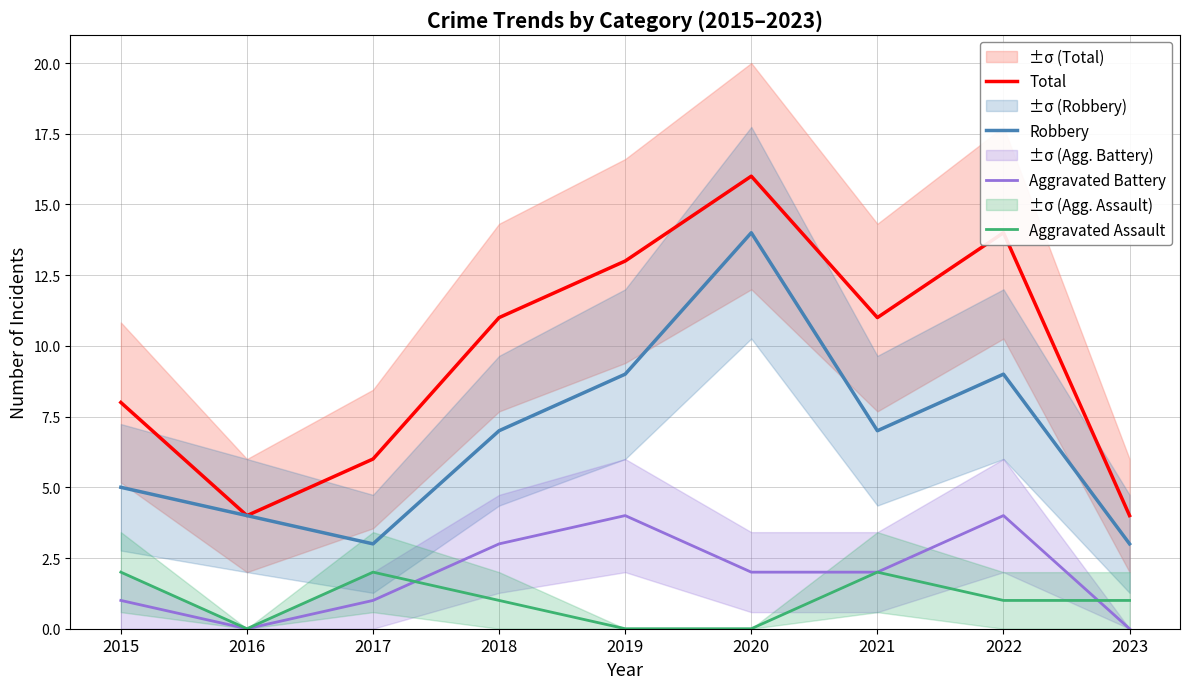

At which label does Aggravated Battery first exceed 2?

2018